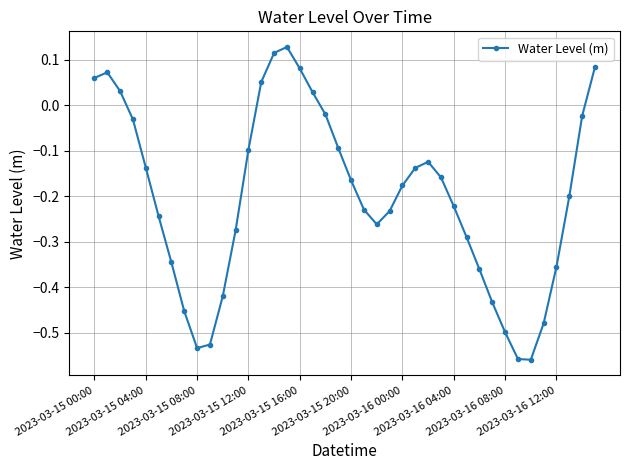

What is the difference between the second highest and second lowest values?

0.7